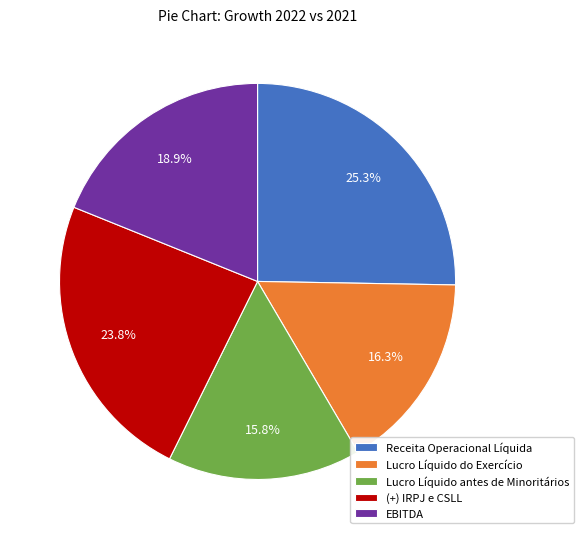

Is there any slice that represents more than half of the pie?

No